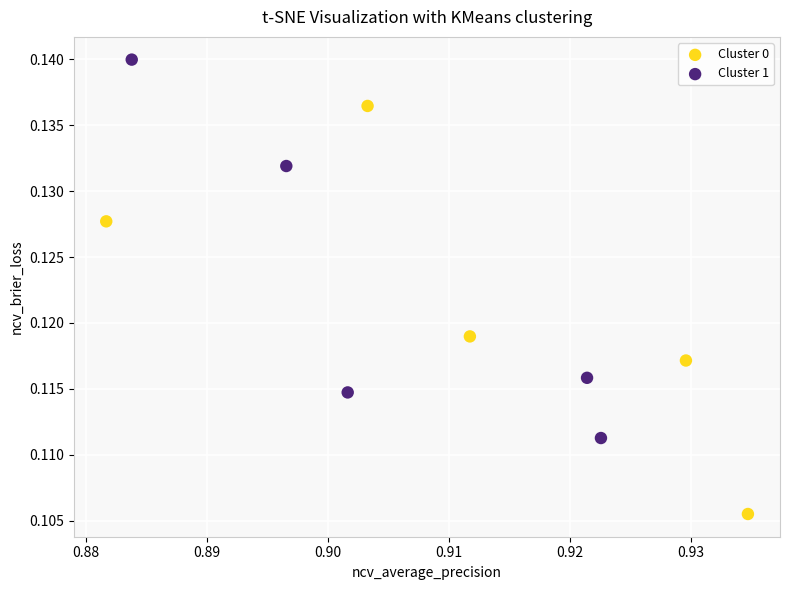

Which series has the largest Y range (max minus min)?

Cluster 0